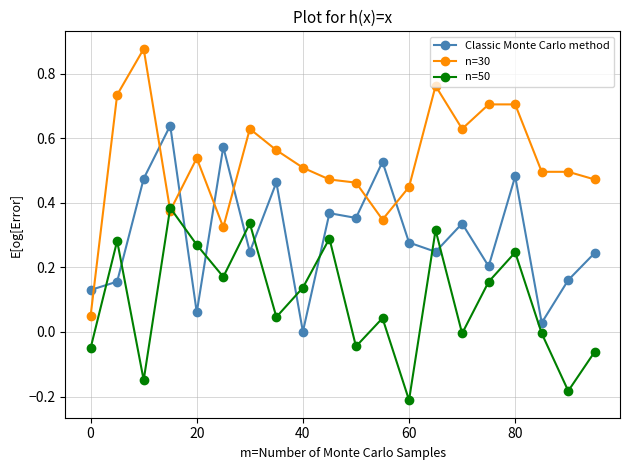

True or false: n=50 has more than 1 points higher than both neighbors.

True